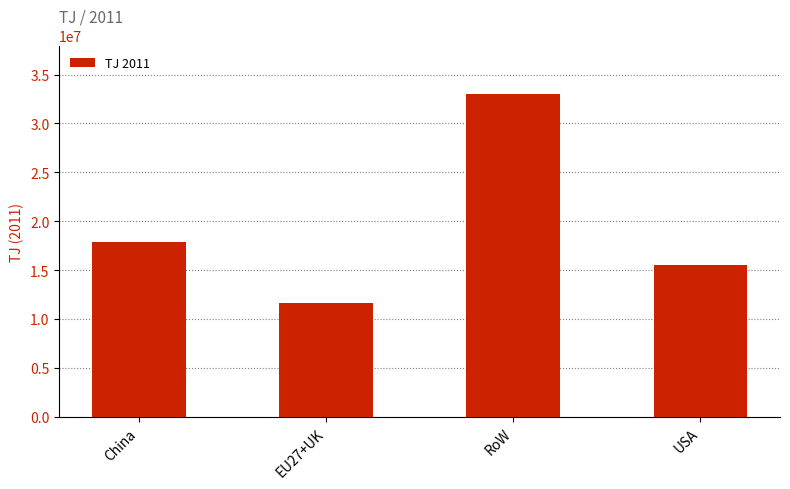

Reading left to right, extract all data points from this chart.

China=17914371.6	EU27+UK=11617343.0	RoW=33014904.0	USA=15544158.8